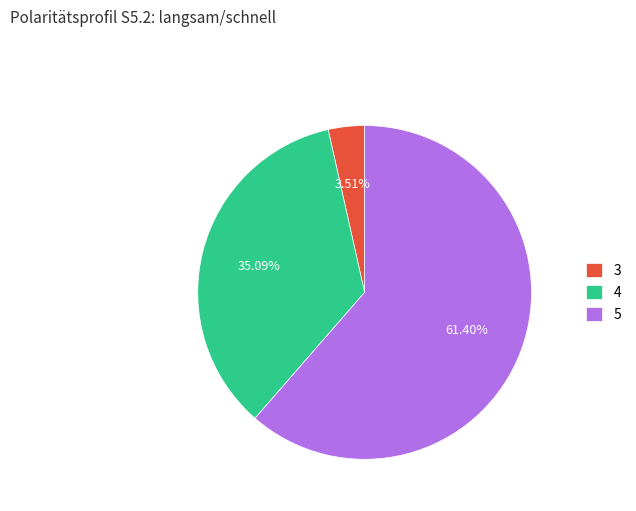

To the nearest percent, what percentage of the pie is 3?

4%